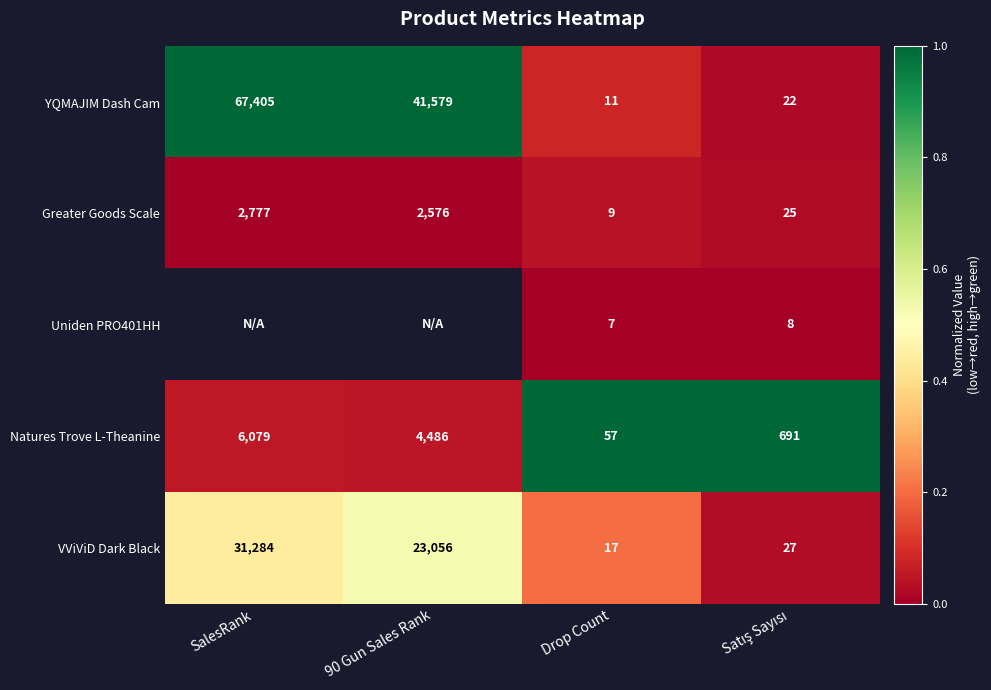

True or false: VViViD Dark Black has a value of 17 at Drop Count.

True